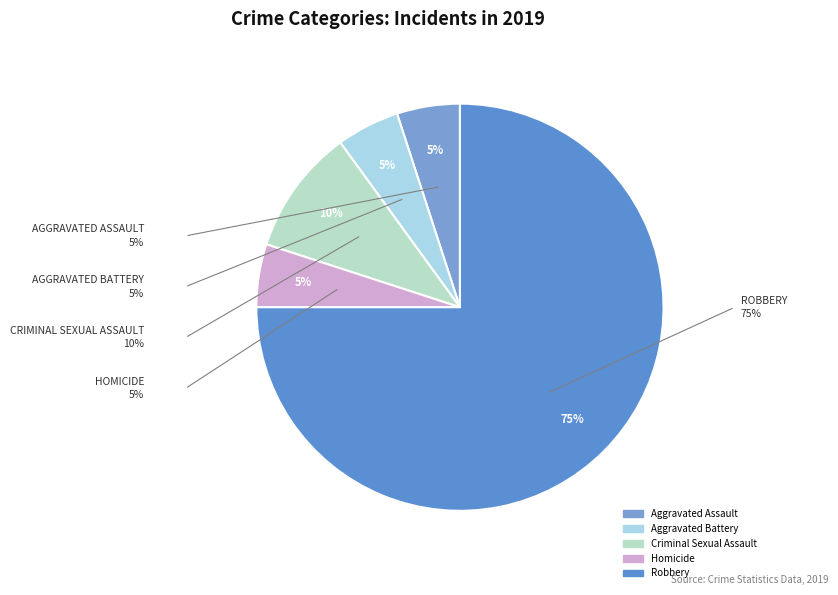

Approximately how many times larger is the value at Homicide compared to Criminal Sexual Assault?

0.5